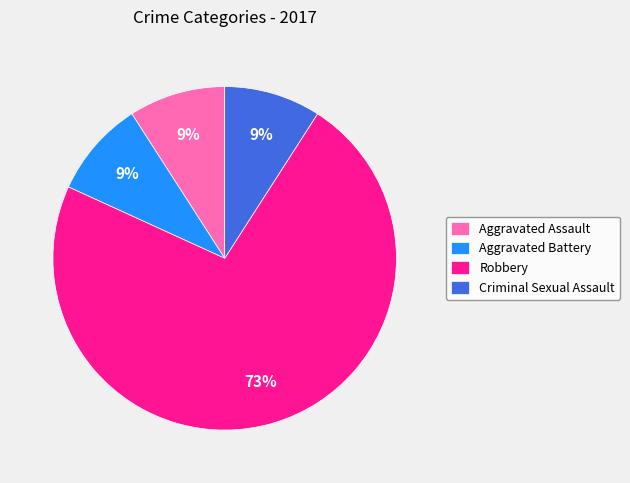

What percentage is the Robbery slice, to the nearest percent?

73%